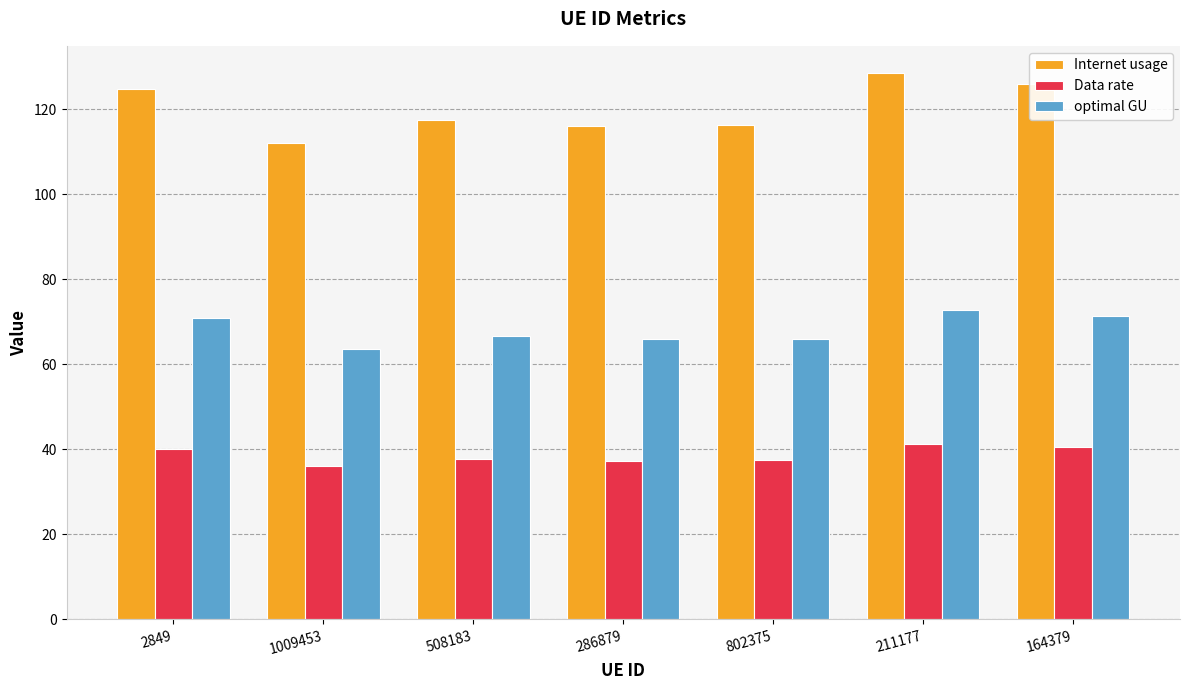

Where does the Data rate series first go above 37?

2849